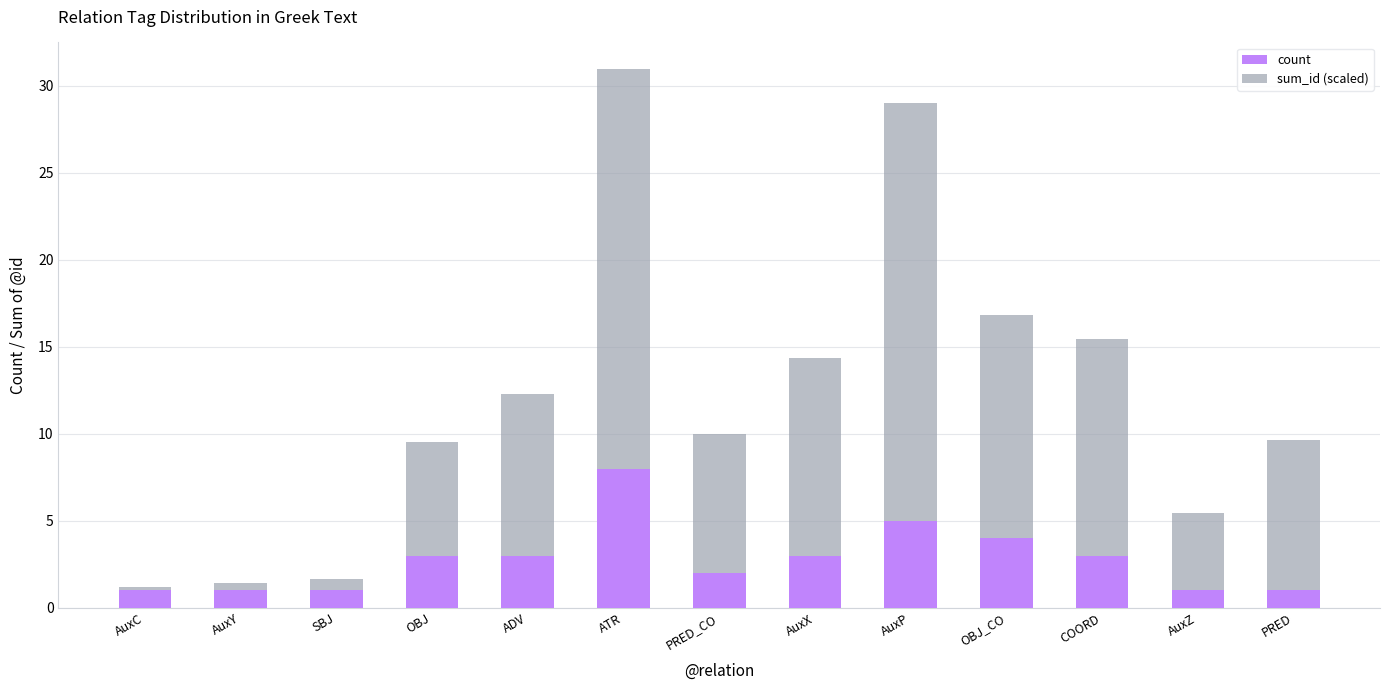

What is the lowest value of the count series?

1.0